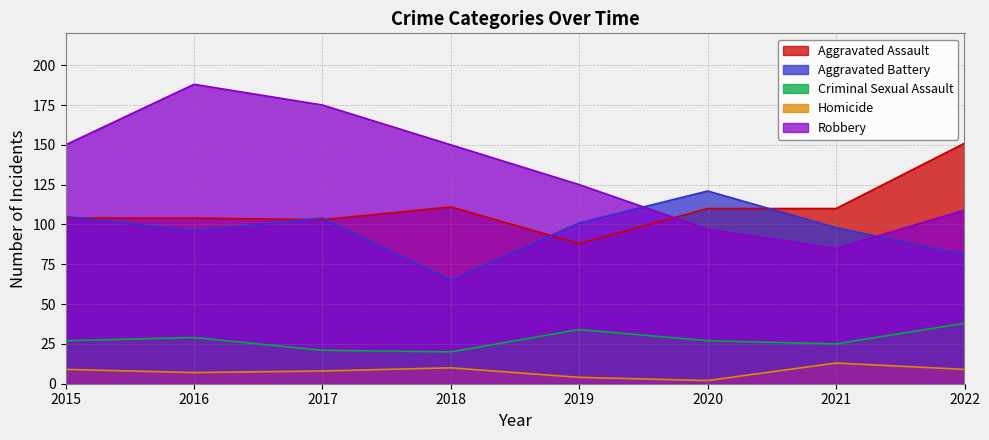

At which category does Robbery reach its first local peak?

2016